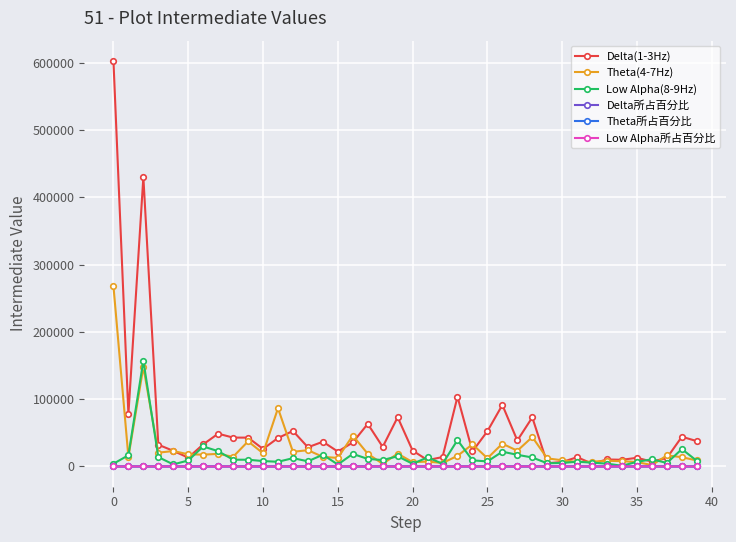

What is the value of the Delta(1-3Hz) point at the 15th from the left?

36718.0